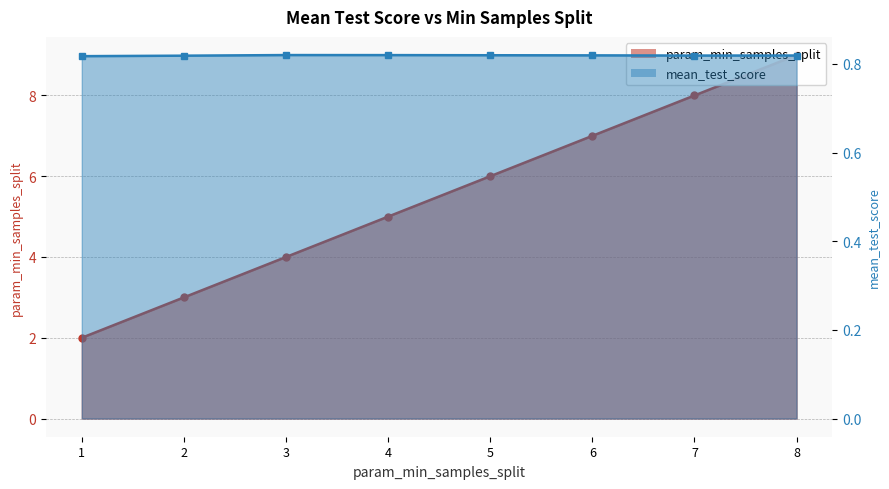

What is the difference between the maximum and minimum values in the param_min_samples_split series?

7.0